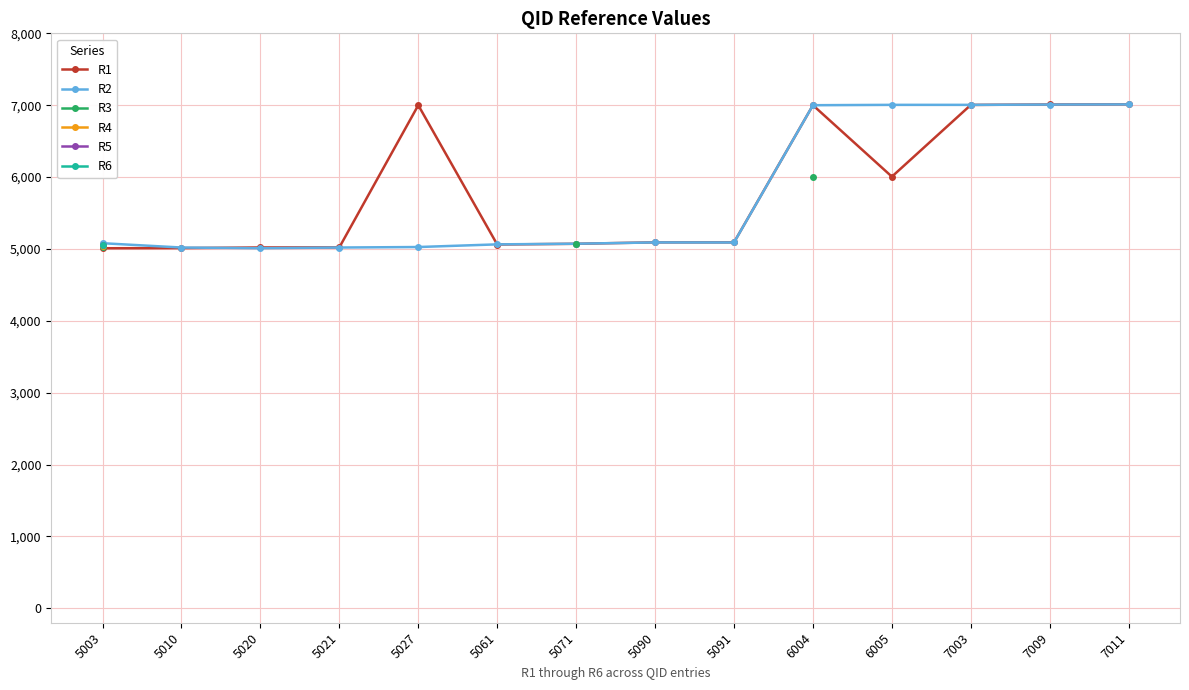

True or false: R2 and R3 intersect in this chart.

False